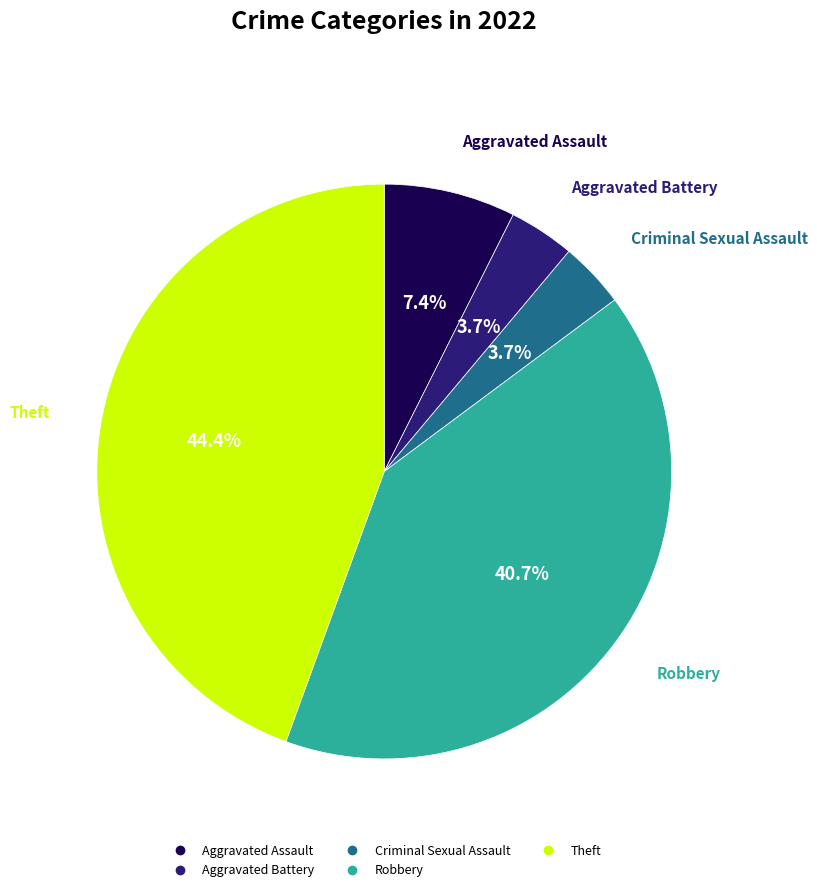

How many segments does this pie chart have?

5